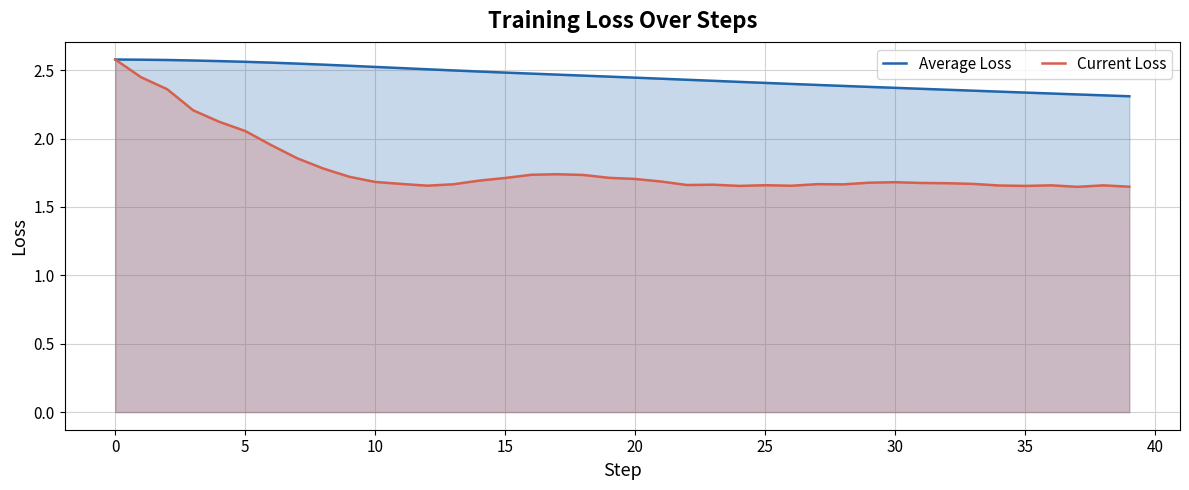

What is the highest value of the Current Loss series?

2.6